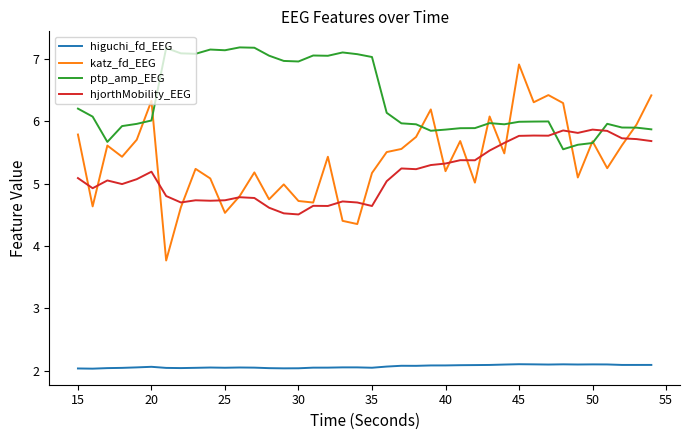

In katz_fd_EEG, how many points are higher than both neighbors (excluding endpoints)?

12